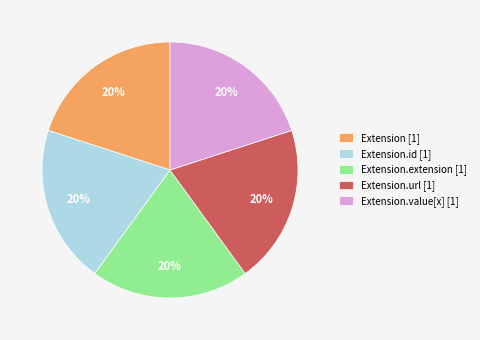

To the nearest percent, what is the average slice percentage?

20%